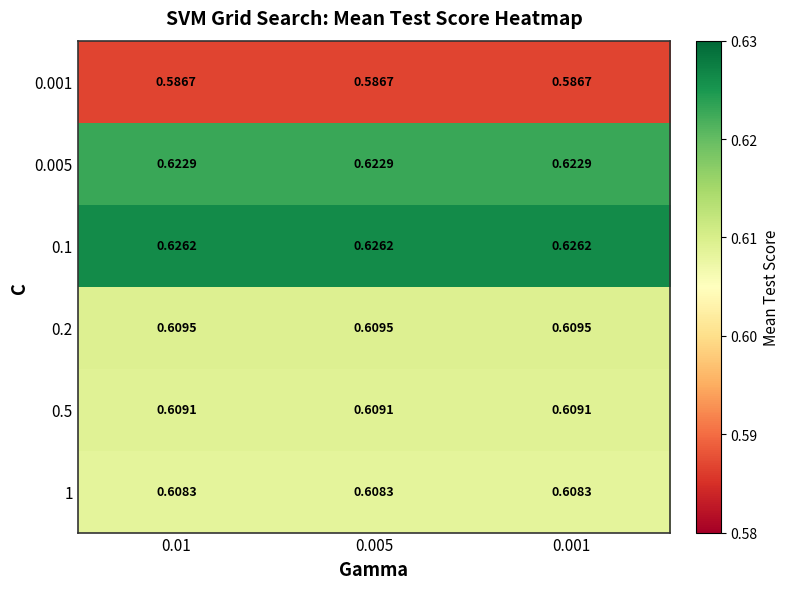

At 0.005, list the series in order from largest to smallest.

0.1, 0.005, 0.2, 0.5, 1, 0.001